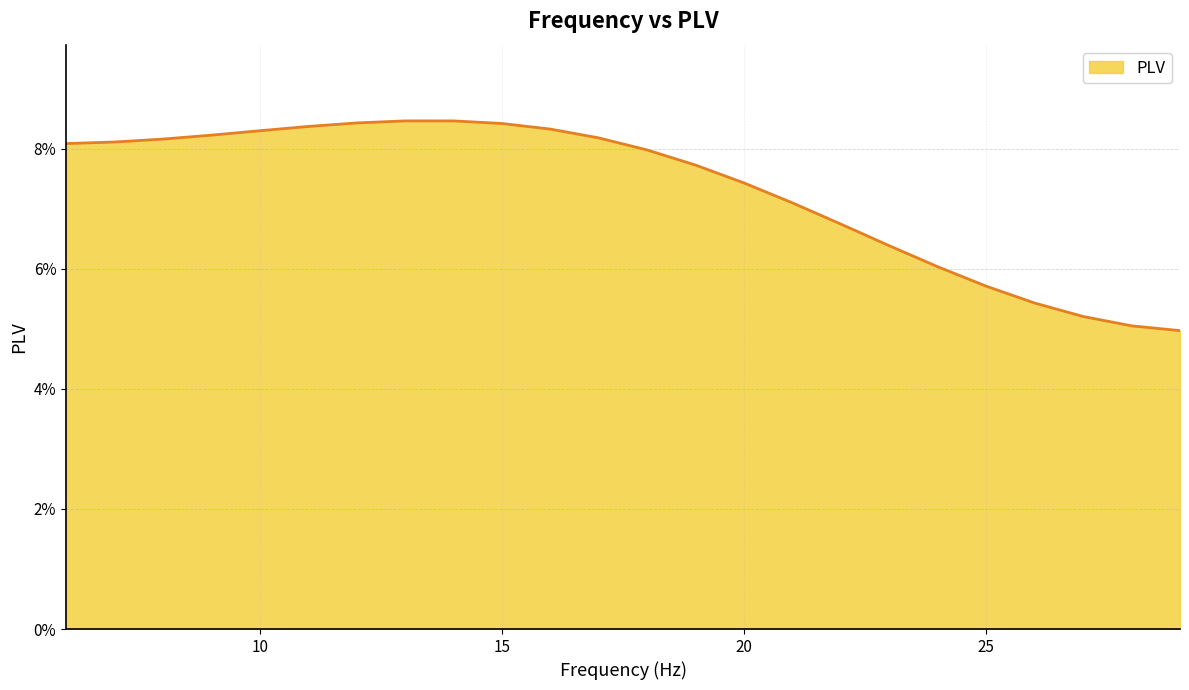

True or false: there are more than 0 points higher than both neighbors.

True